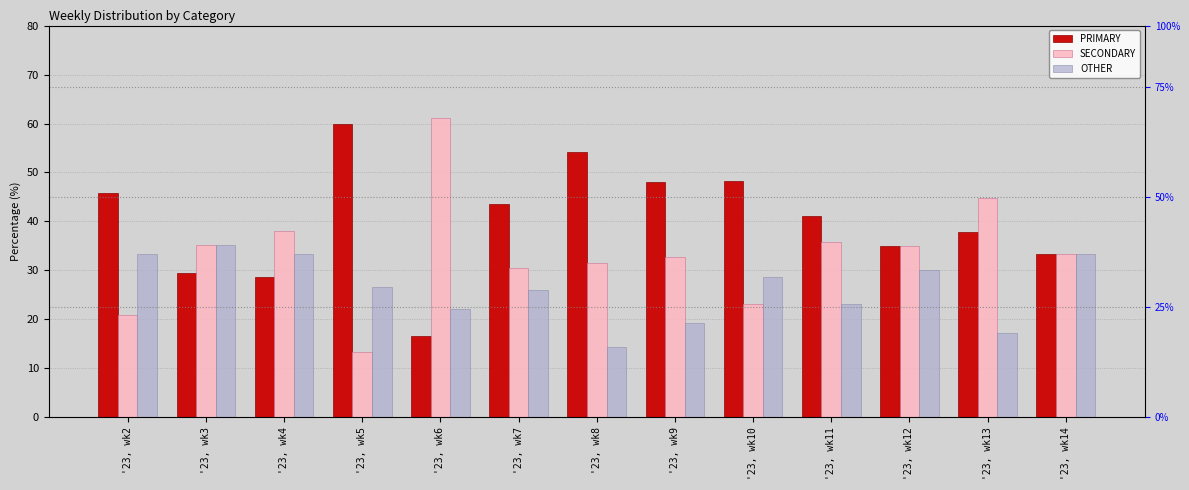

Which category has the lowest value in the SECONDARY series?

'23, wk5